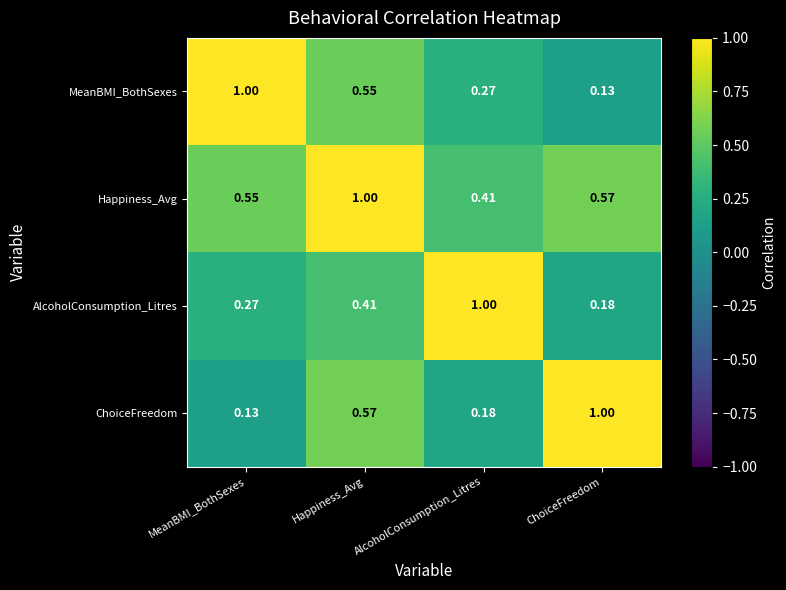

List the labels in order of MeanBMI_BothSexes value, largest first.

MeanBMI_BothSexes, Happiness_Avg, AlcoholConsumption_Litres, ChoiceFreedom